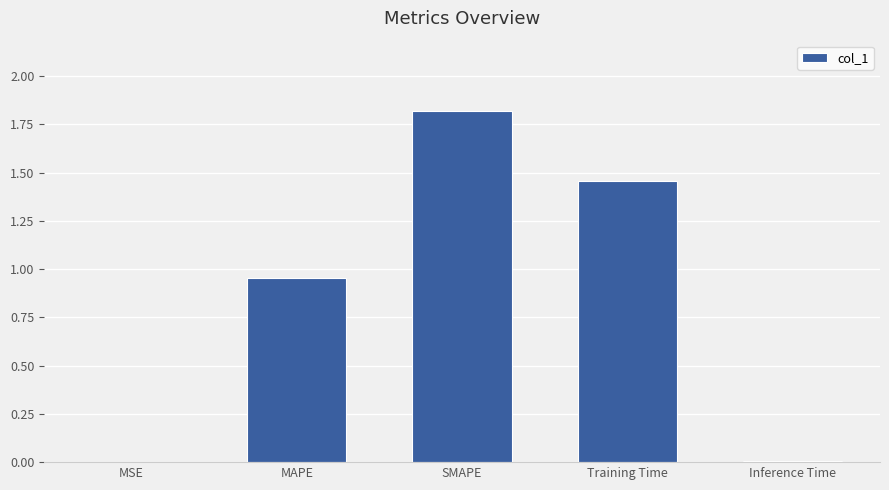

Are the bars horizontal?

No